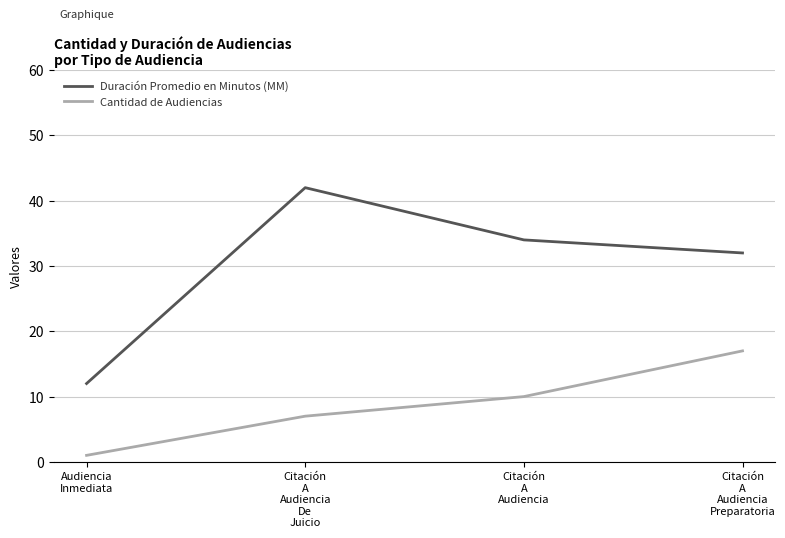

What position from the right is Citación
A
Audiencia
De
Juicio?

3